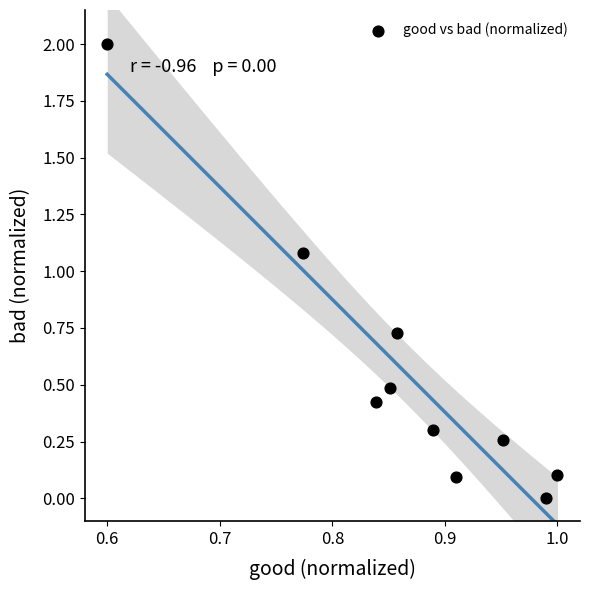

What Y value in the scatter plot is closest to 1?

1.1